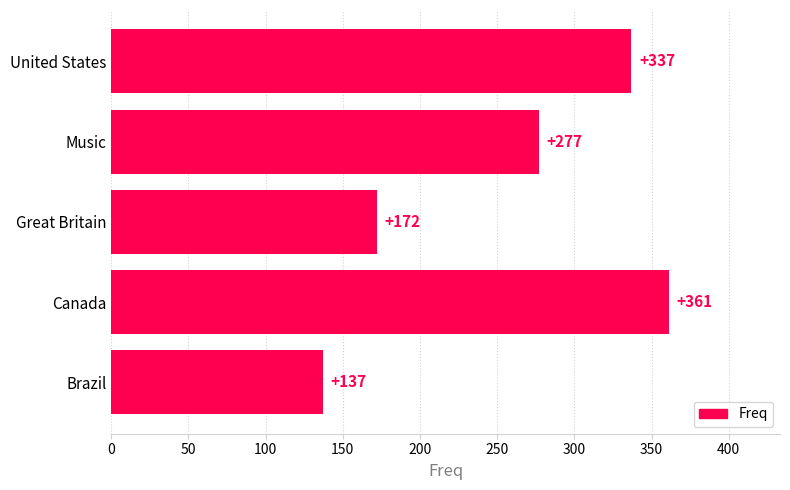

True or false: the data shows 172 at Great Britain.

True